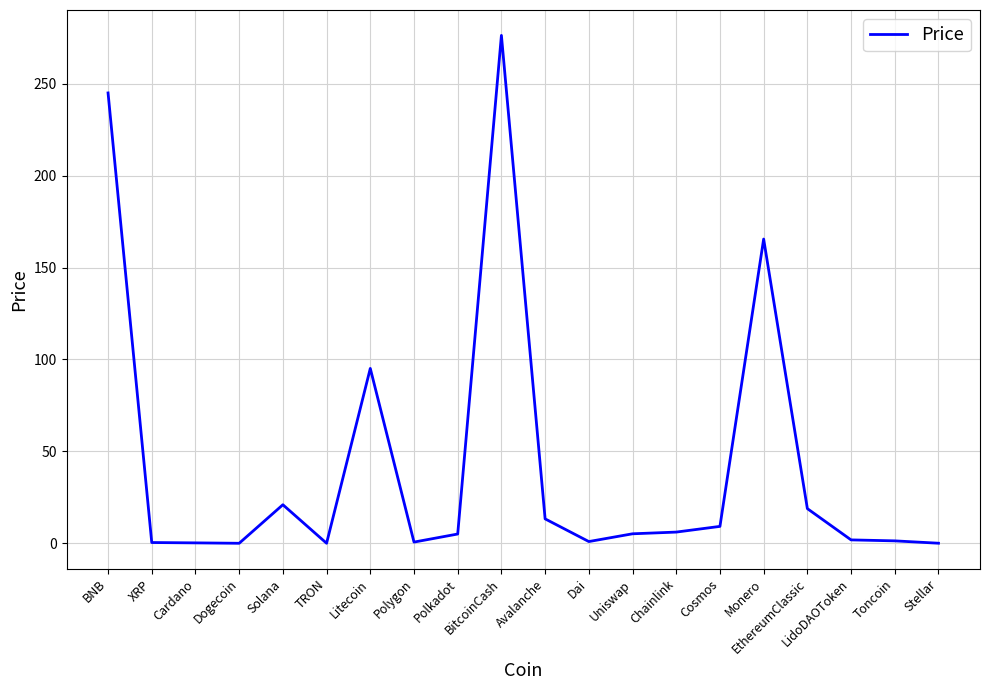

Between BNB and Monero, which is larger?

BNB